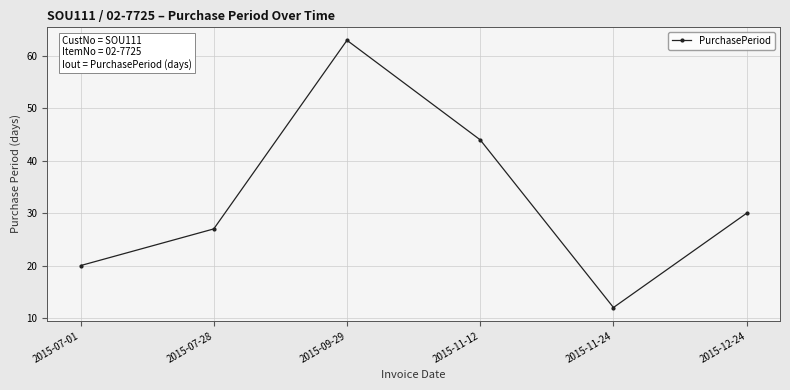

How many points are higher than both their immediate neighbors (excluding endpoints)?

1